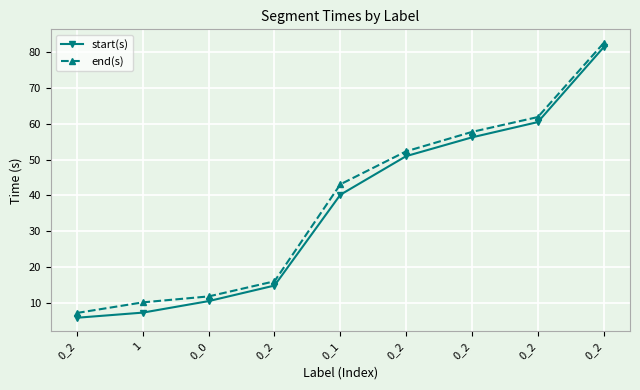

How many data points in end(s) are above 43?

5